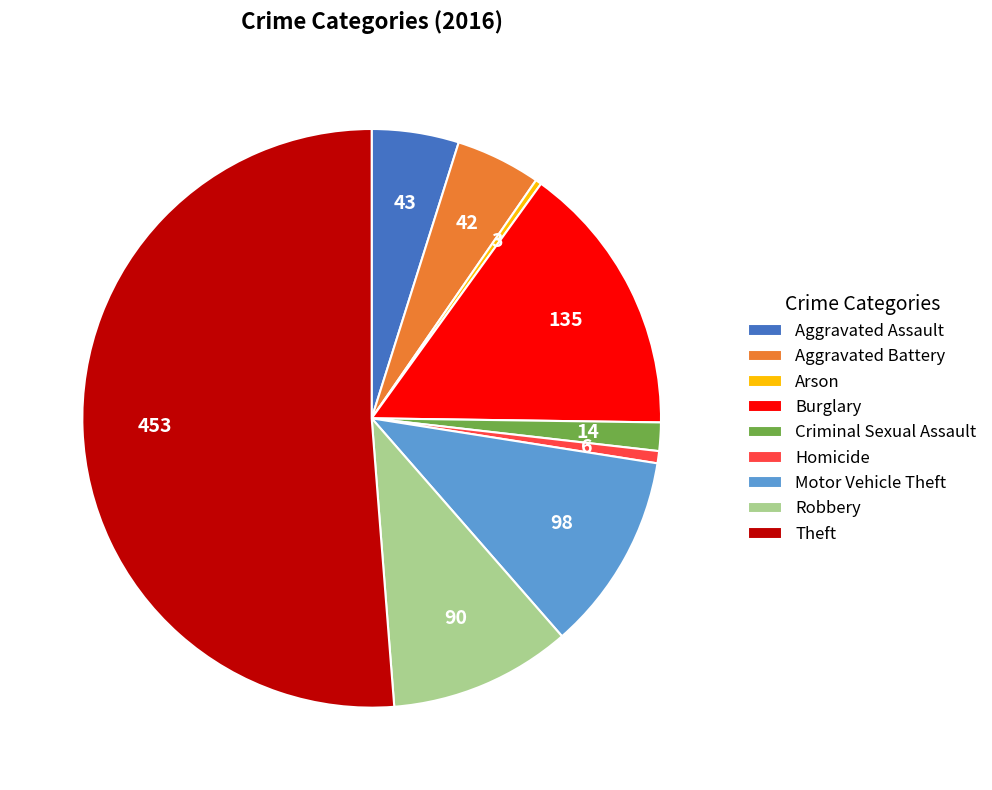

Count the number of slices in the pie.

9